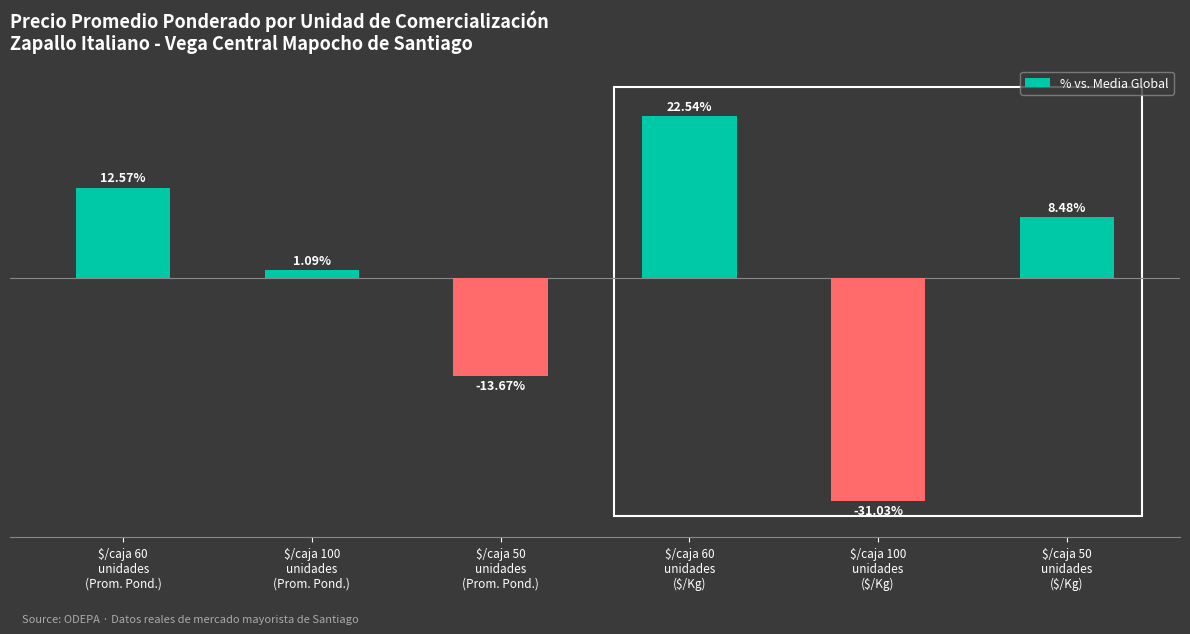

Which has a higher value, $/caja 60
unidades
(Prom. Pond.) or $/caja 60
unidades
($/Kg)?

$/caja 60
unidades
($/Kg)